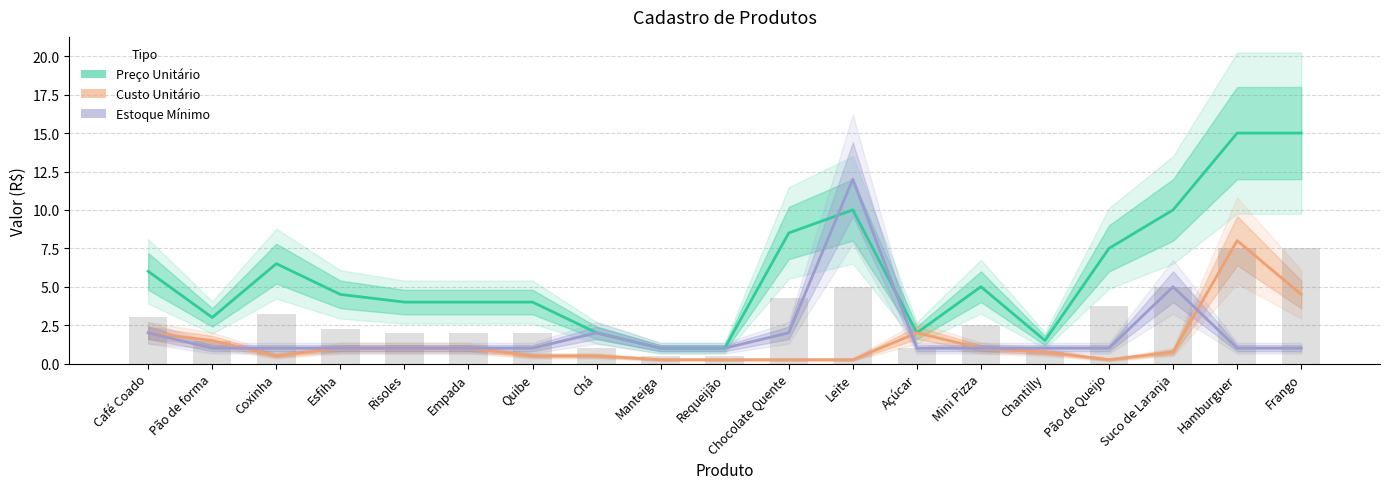

Reading left to right, extract all data points from this chart.

Preço Unitário: 6.0	3.0	6.5	4.5	4.0	4.0	4.0	2.0	1.0	1.0	8.5	10.0	2.0	5.0	1.5	7.5	10.0	15.0	15.0
Custo Unitário: 2.0	1.5	0.5	1.0	1.0	1.0	0.5	0.5	0.2	0.2	0.2	0.2	2.0	1.0	0.8	0.2	0.8	8.0	4.5
Estoque Mínimo: 2.0	1.0	1.0	1.0	1.0	1.0	1.0	2.0	1.0	1.0	2.0	12.0	1.0	1.0	1.0	1.0	5.0	1.0	1.0